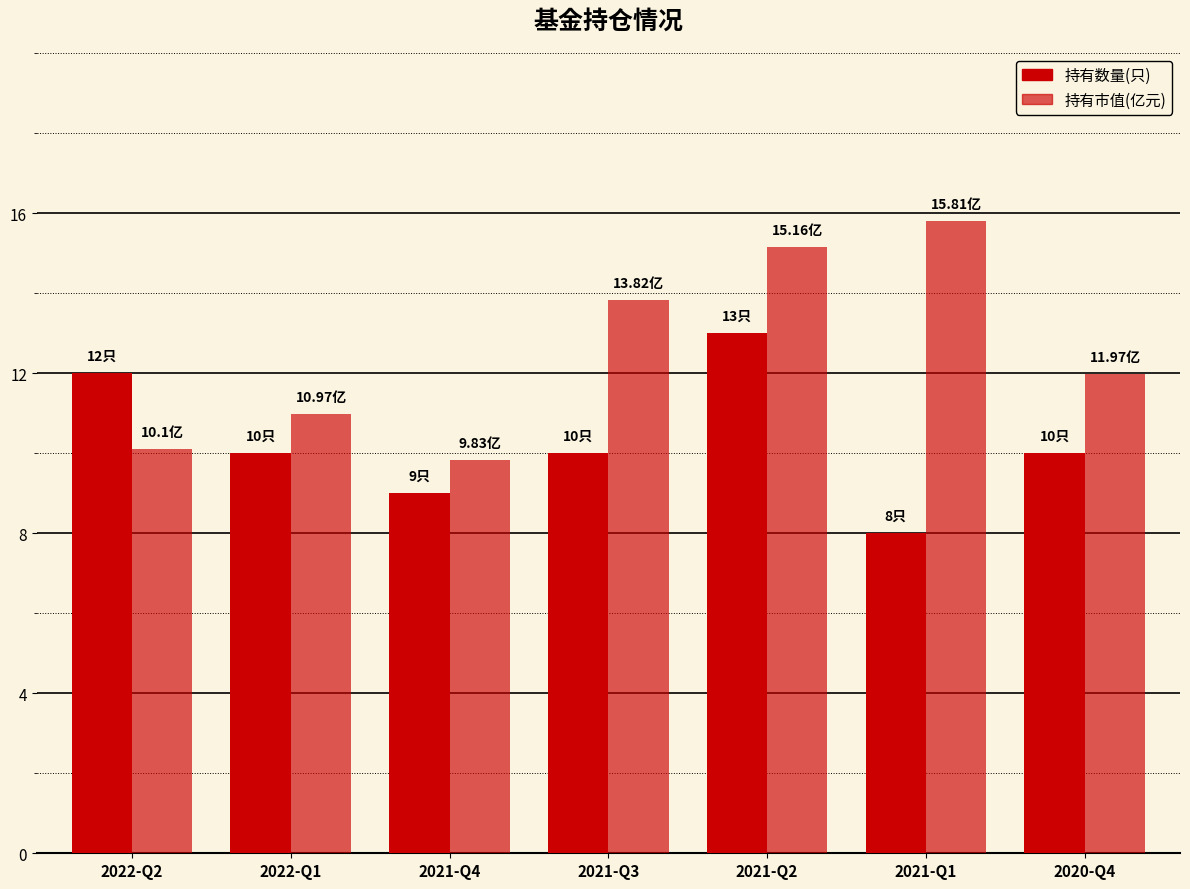

How many bars are there in each group?

2